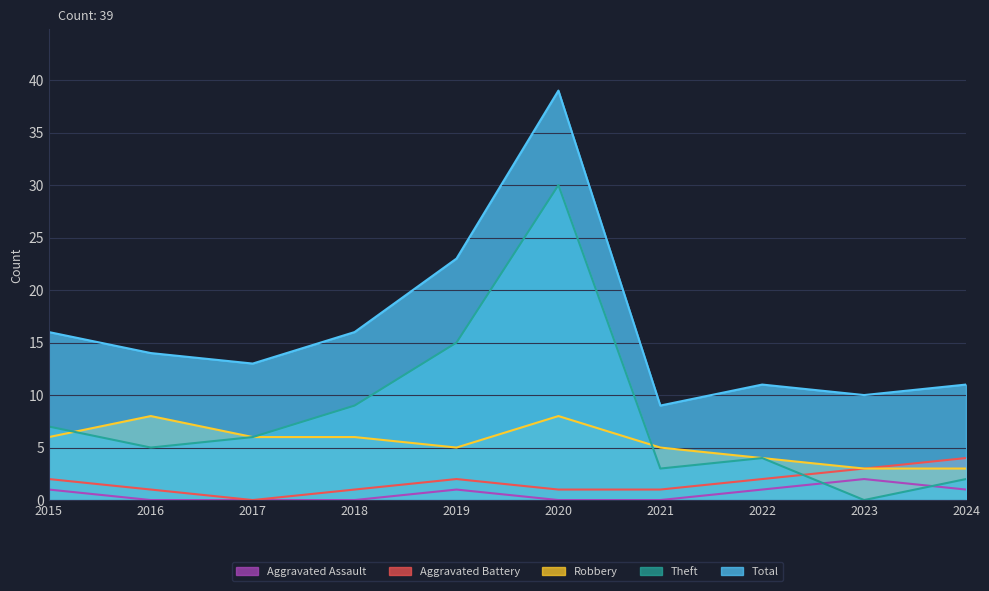

Reading right to left, what are all the values shown in this chart?

Total: 11	10	11	9	39	23	16	13	14	16
Theft: 2	0	4	3	30	15	9	6	5	7
Robbery: 3	3	4	5	8	5	6	6	8	6
Aggravated Battery: 4	3	2	1	1	2	1	0	1	2
Aggravated Assault: 1	2	1	0	0	1	0	0	0	1